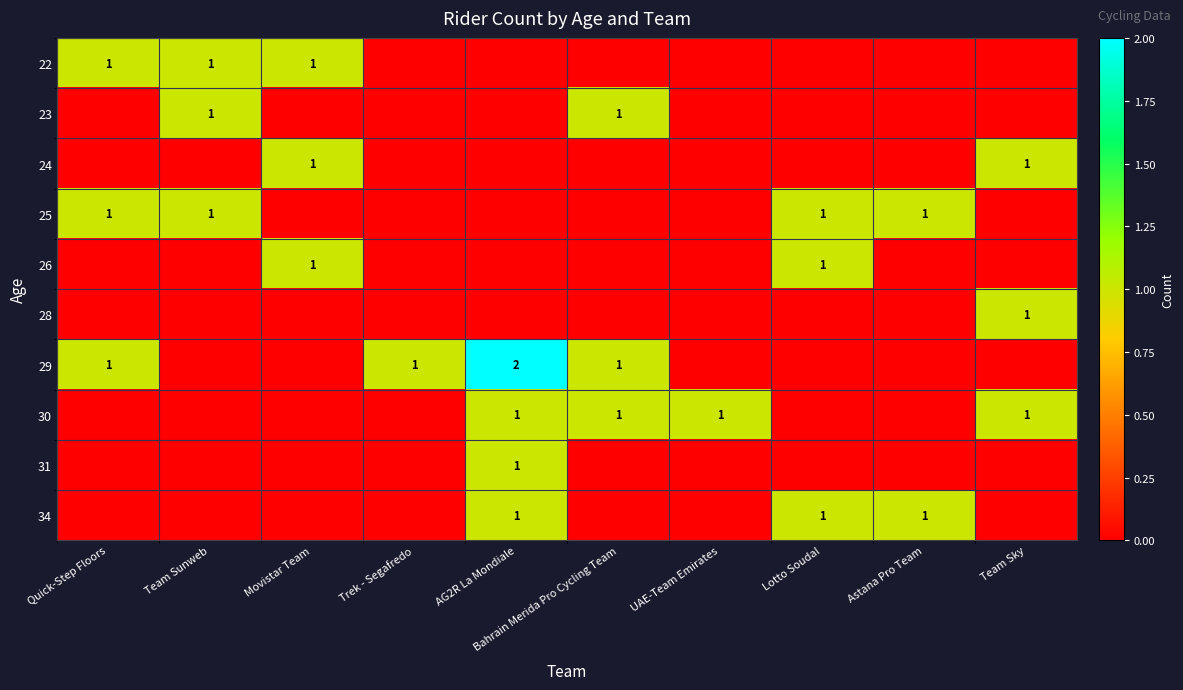

Between Team Sunweb and Quick-Step Floors, which is larger?

Team Sunweb